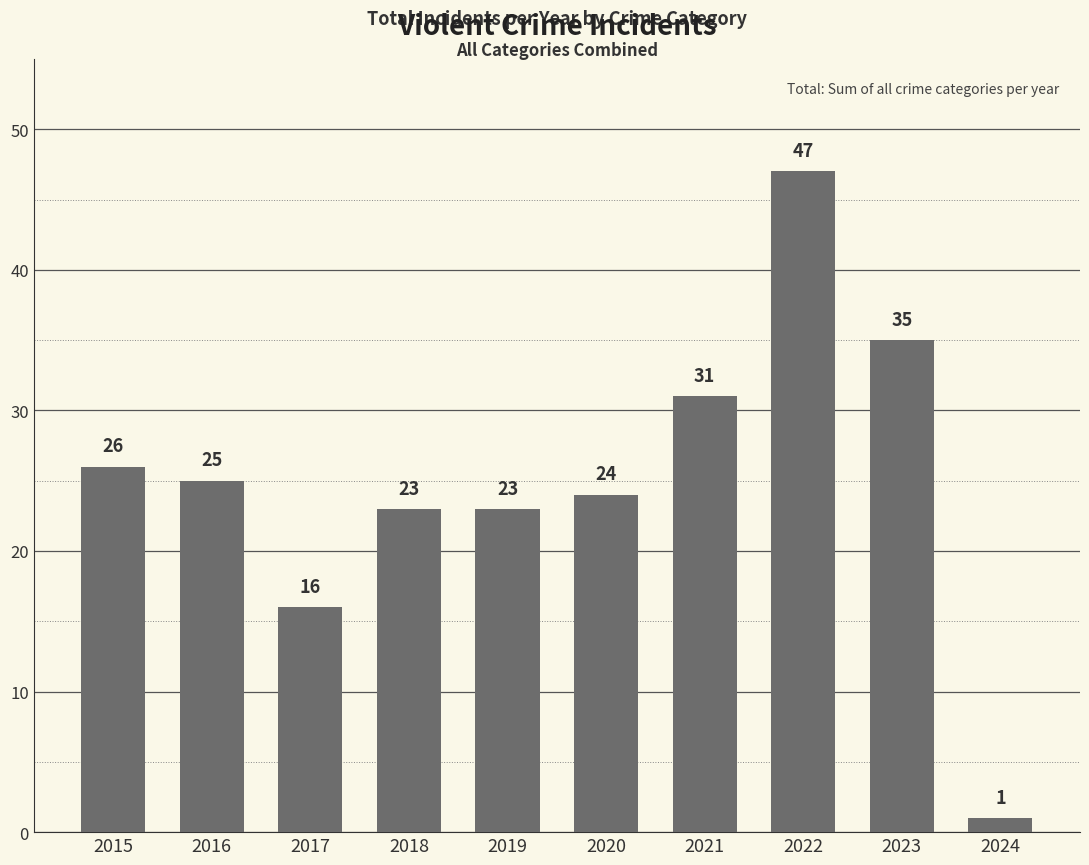

At which label is the value closest to 24?

2020